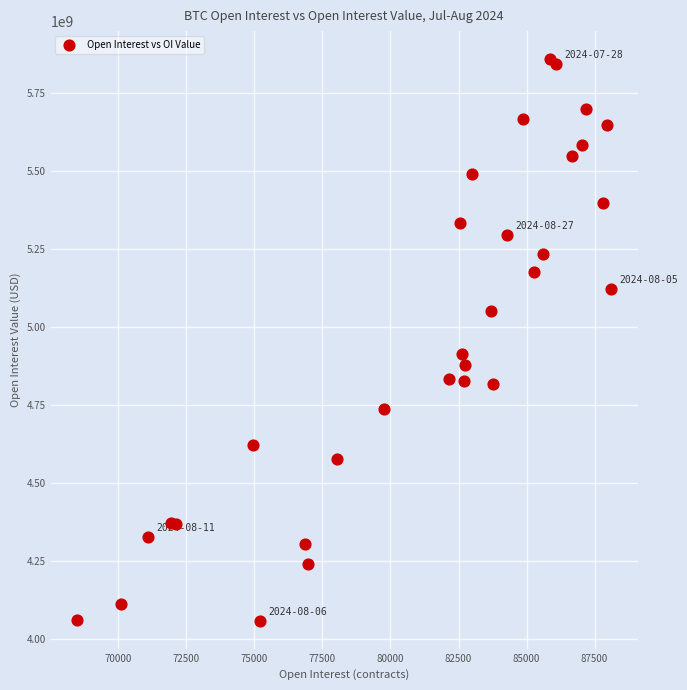

What Y value in the scatter plot is closest to 4958661371?

4913197260.5